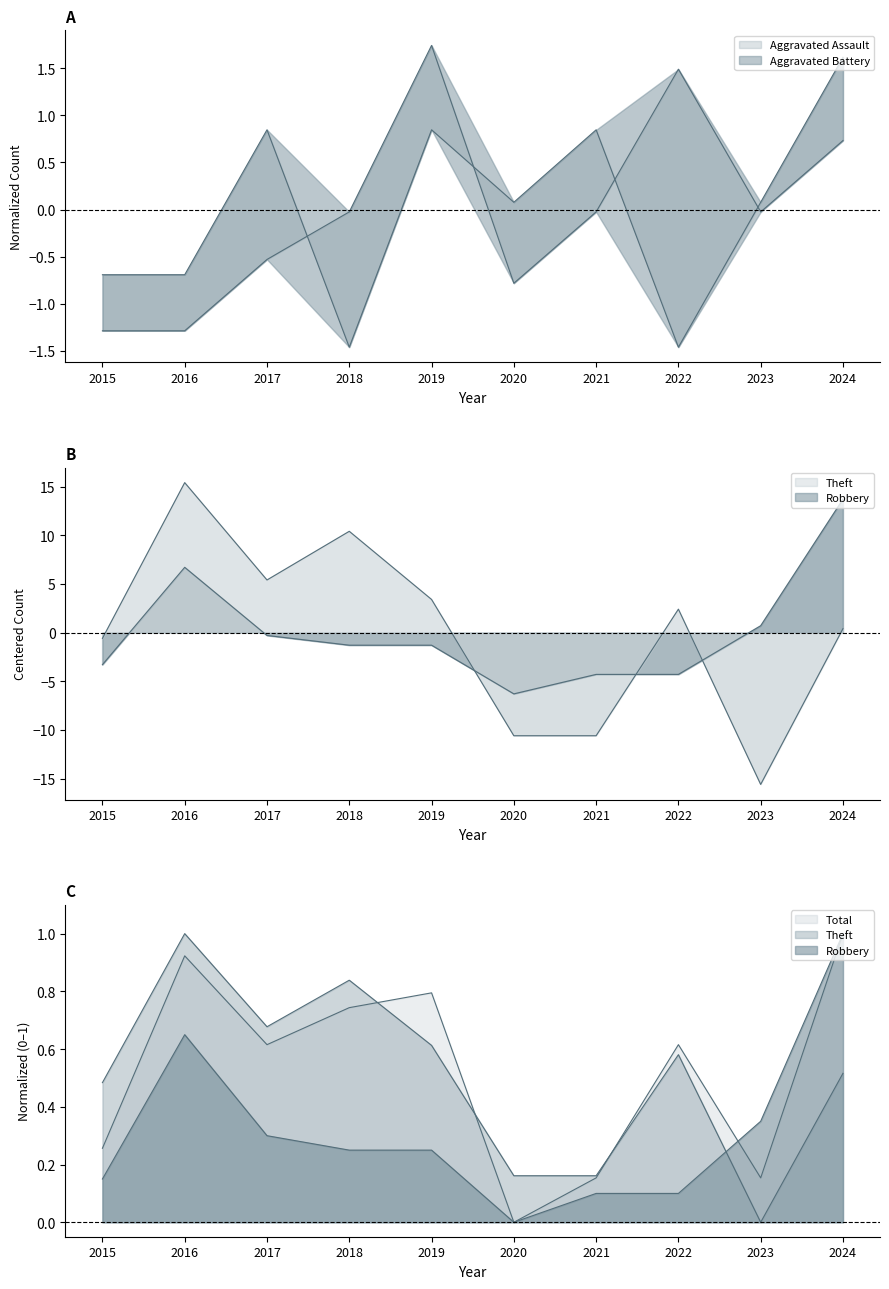

Which series has the largest range (max minus min)?

Theft